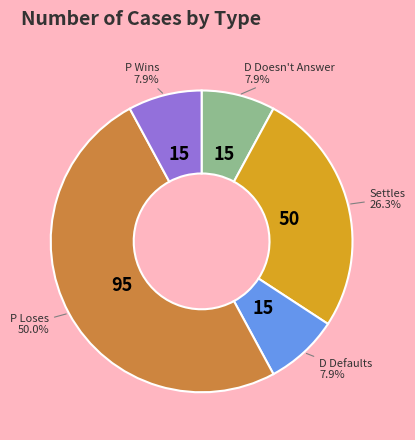

Count the number of slices in the pie.

5